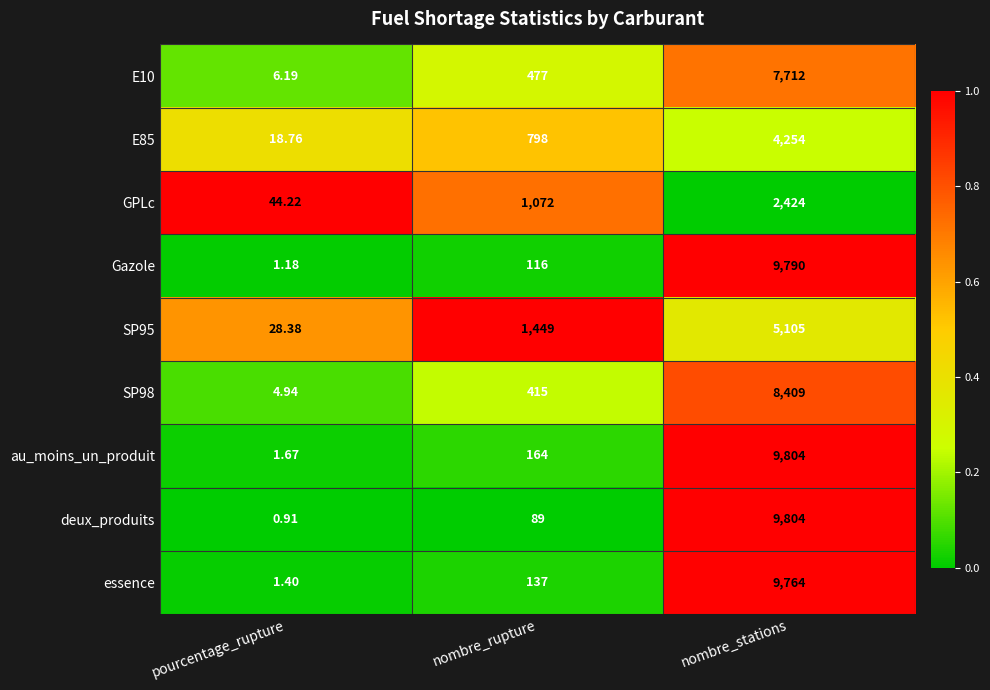

Where is SP95 nearest to the value 2566?

nombre_rupture